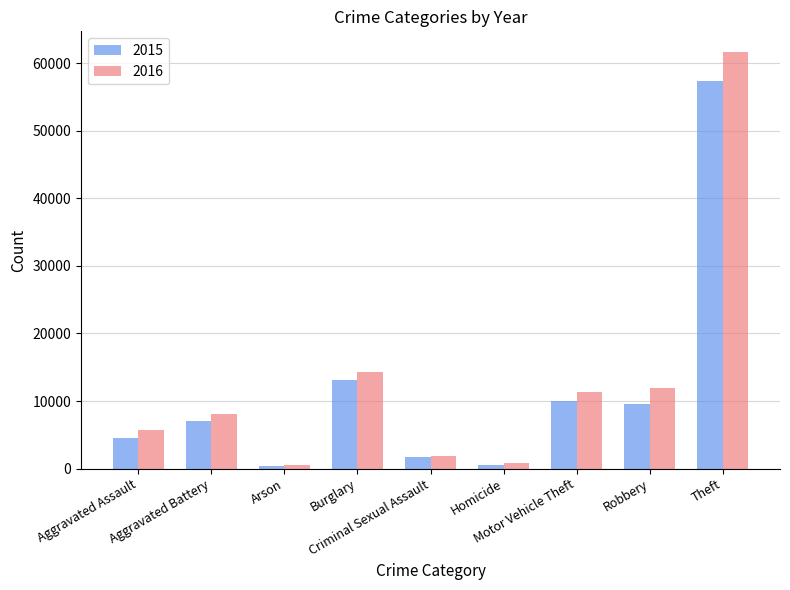

Which series has the largest total across all categories?

2016